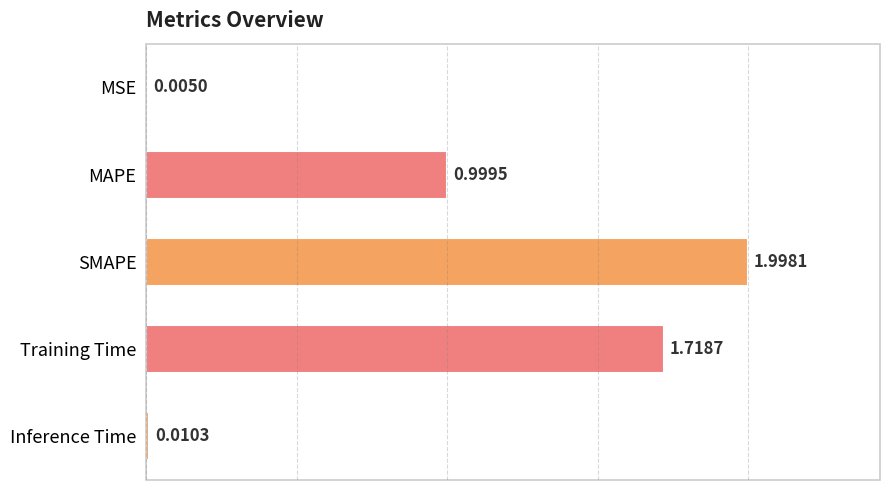

What is the greatest value displayed?

2.0